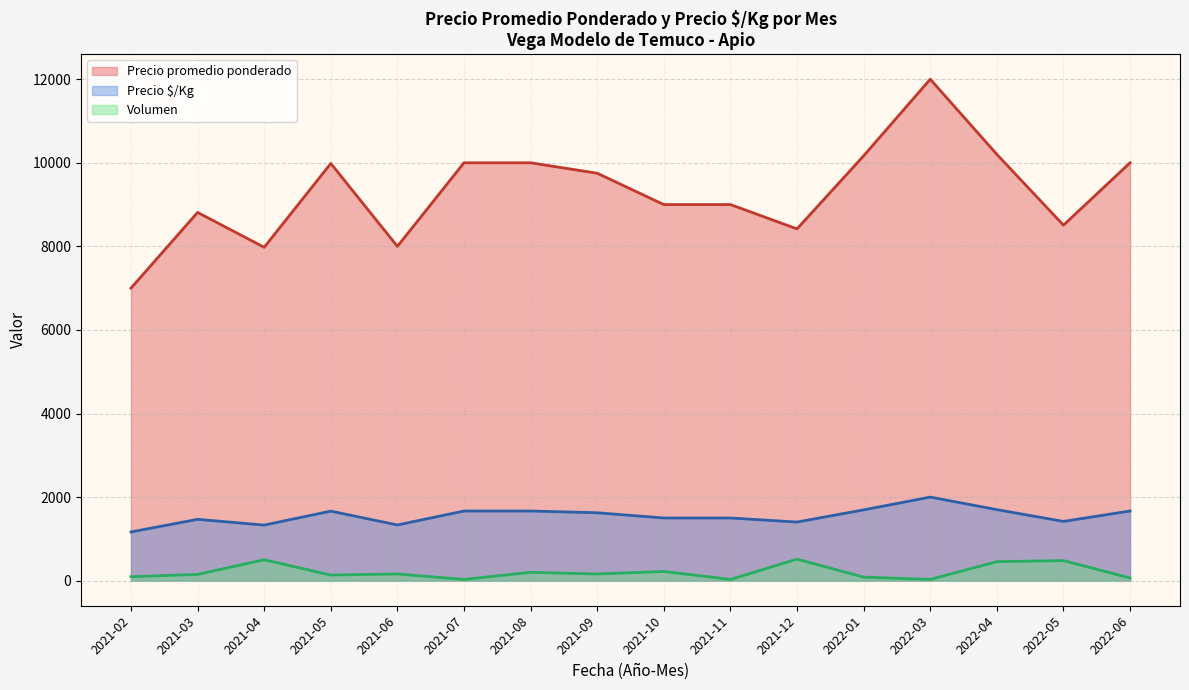

What is the maximum value shown in the chart?

12000